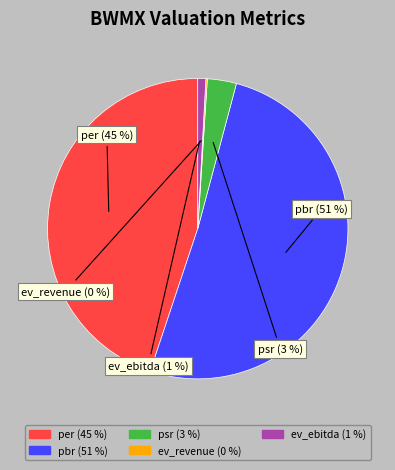

Which slice is the largest?

pbr